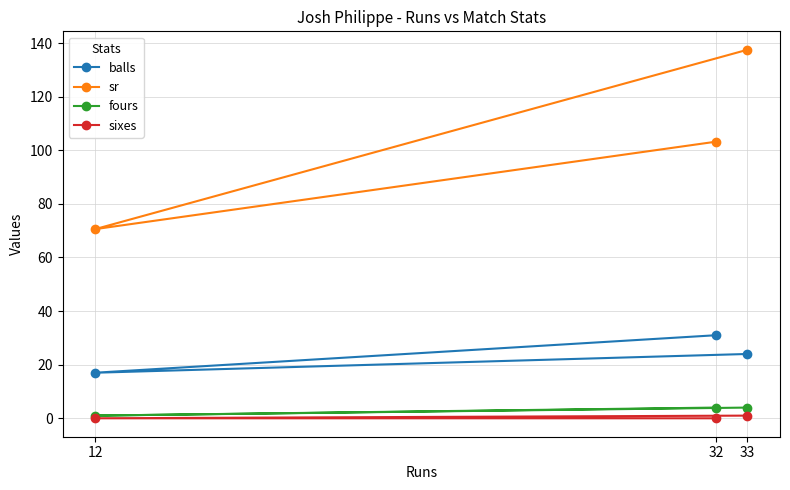

What is the value of the sixes point at the 3rd from the left?

1.0